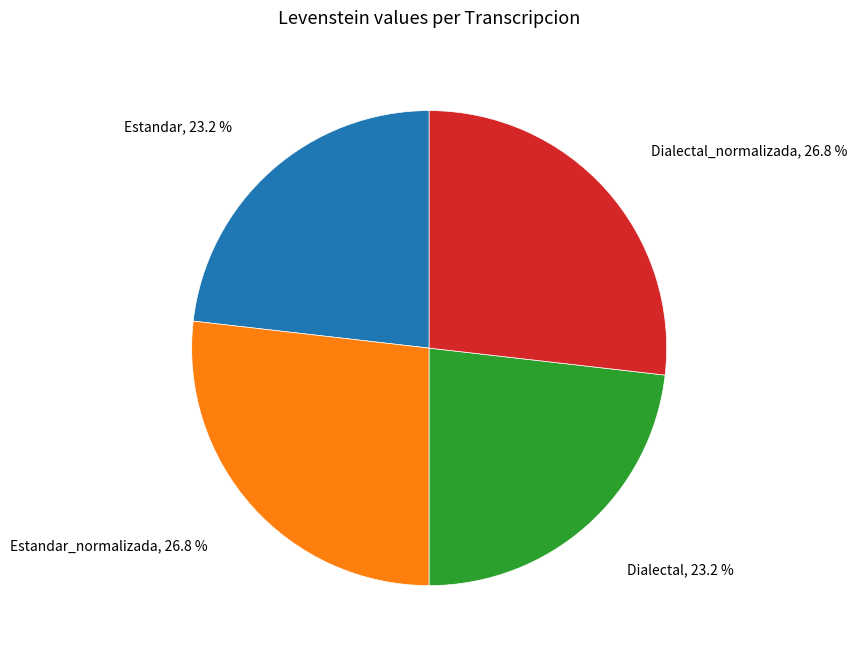

Between Estandar and Estandar_normalizada, which is larger?

Estandar_normalizada